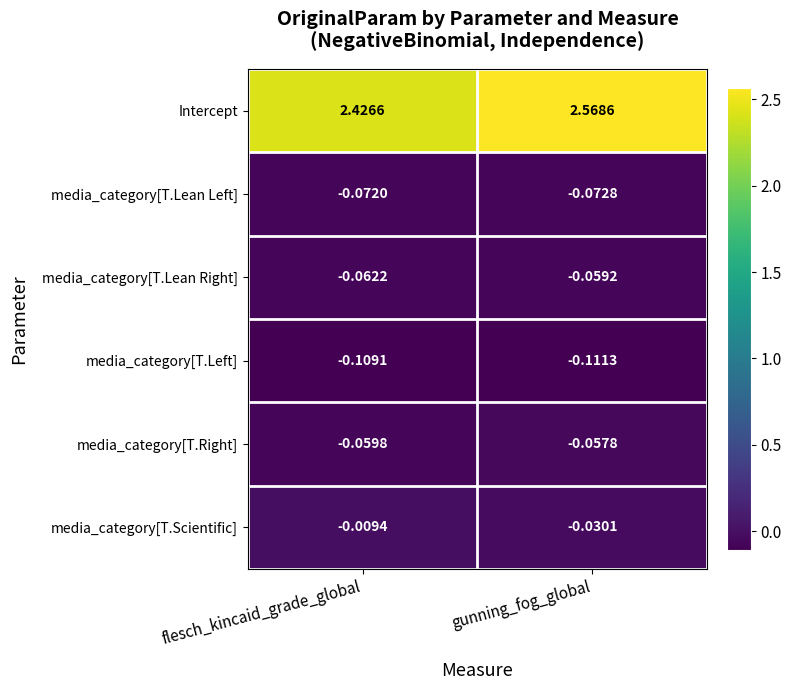

At which label is media_category[T.Lean Right] closest to 0?

gunning_fog_global